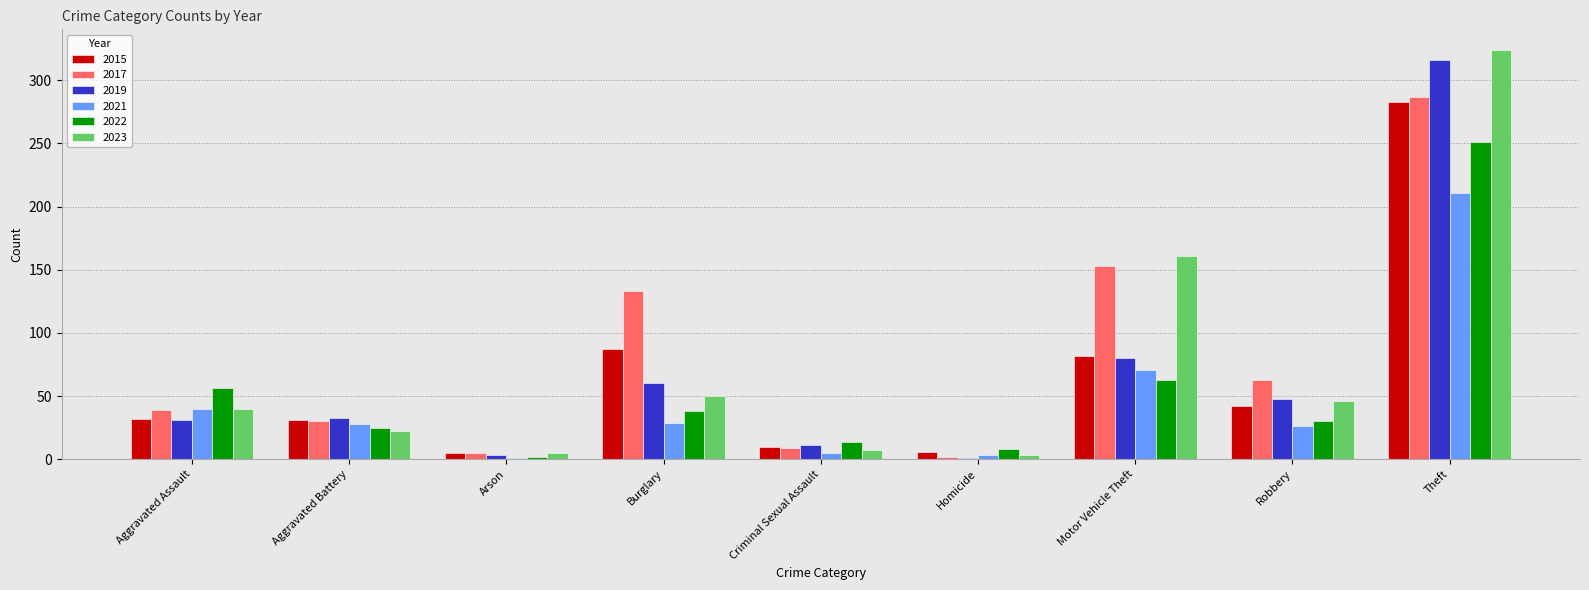

At which label is 2019 closest to 158?

Motor Vehicle Theft